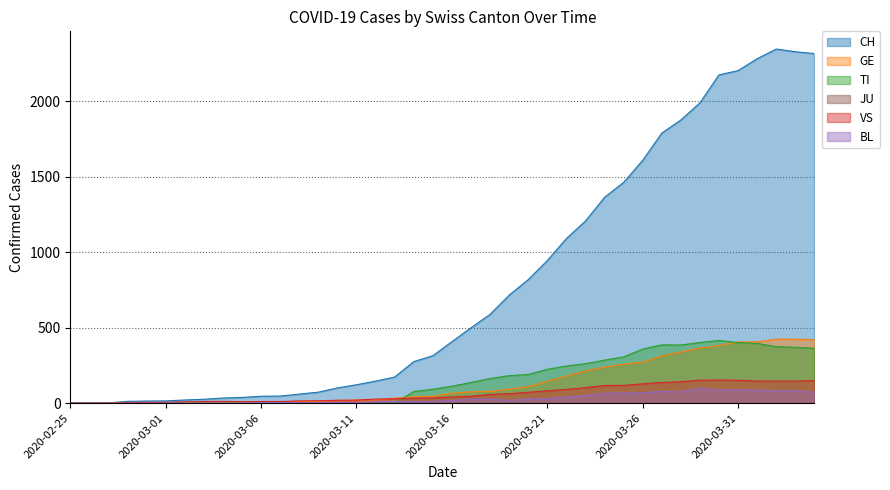

Which series has the largest total across all categories?

CH